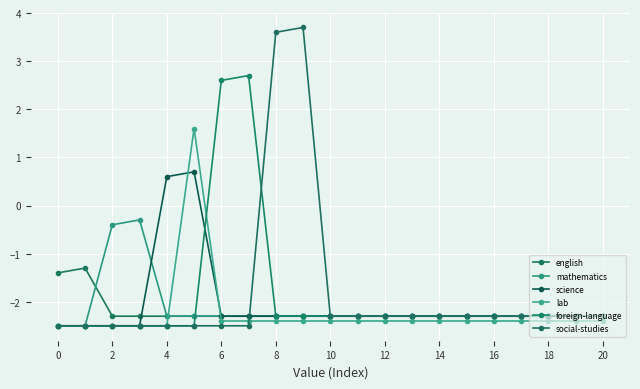

How many times do english and mathematics cross each other?

1